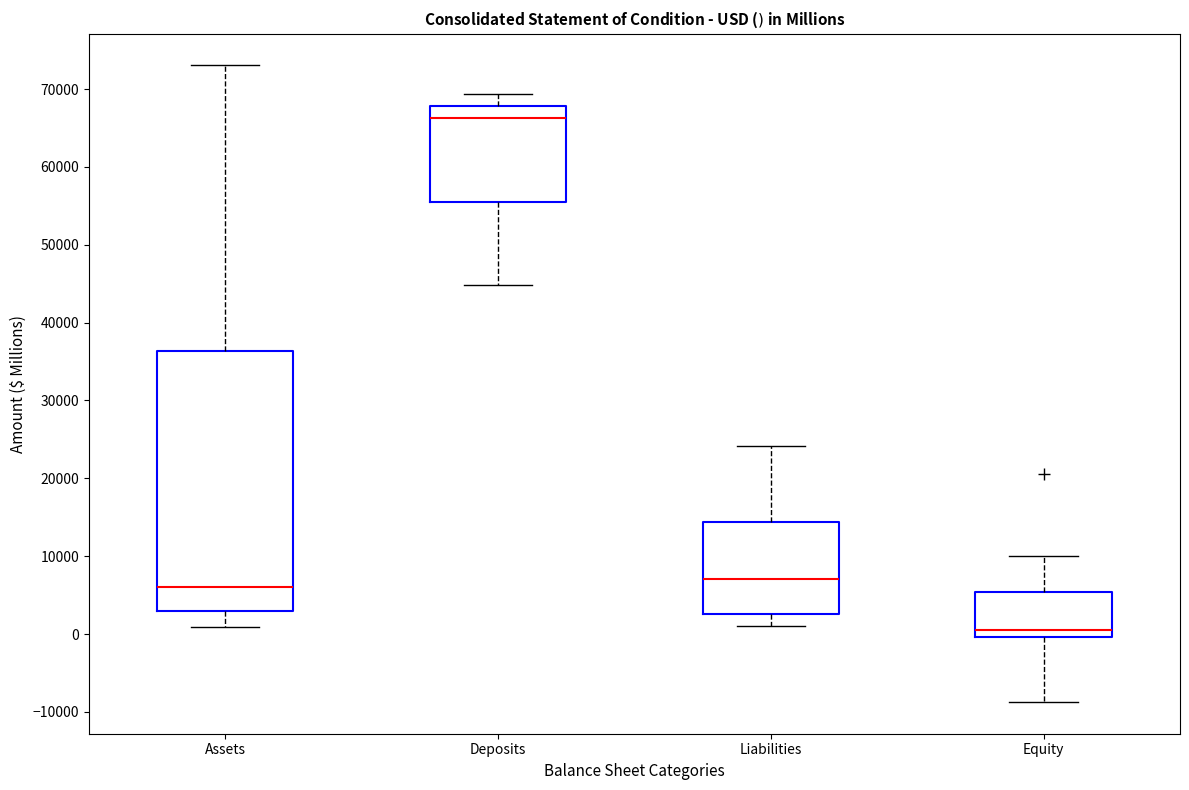

Where does the upper whisker of the box for Liabilities end on the y-axis? The values are not printed on the chart, so give them approximately, as read against the axis.

24000